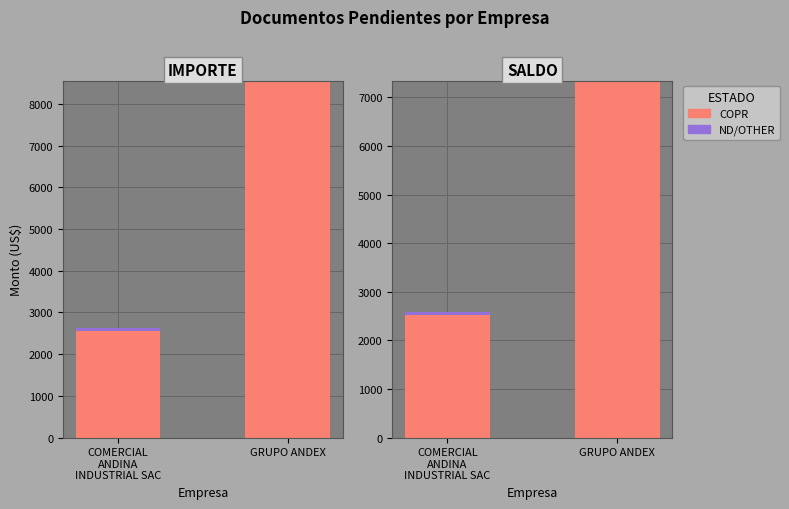

How many groups of bars are there?

2